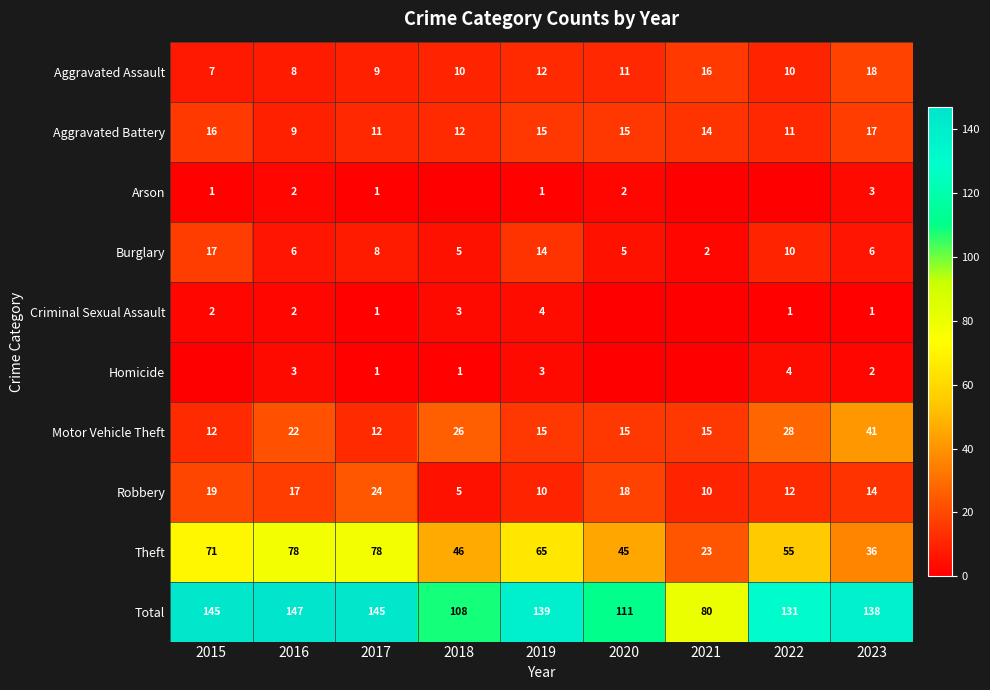

Rank the series at 2023 from highest to lowest value.

Total, Motor Vehicle Theft, Theft, Aggravated Assault, Aggravated Battery, Robbery, Burglary, Arson, Homicide, Criminal Sexual Assault